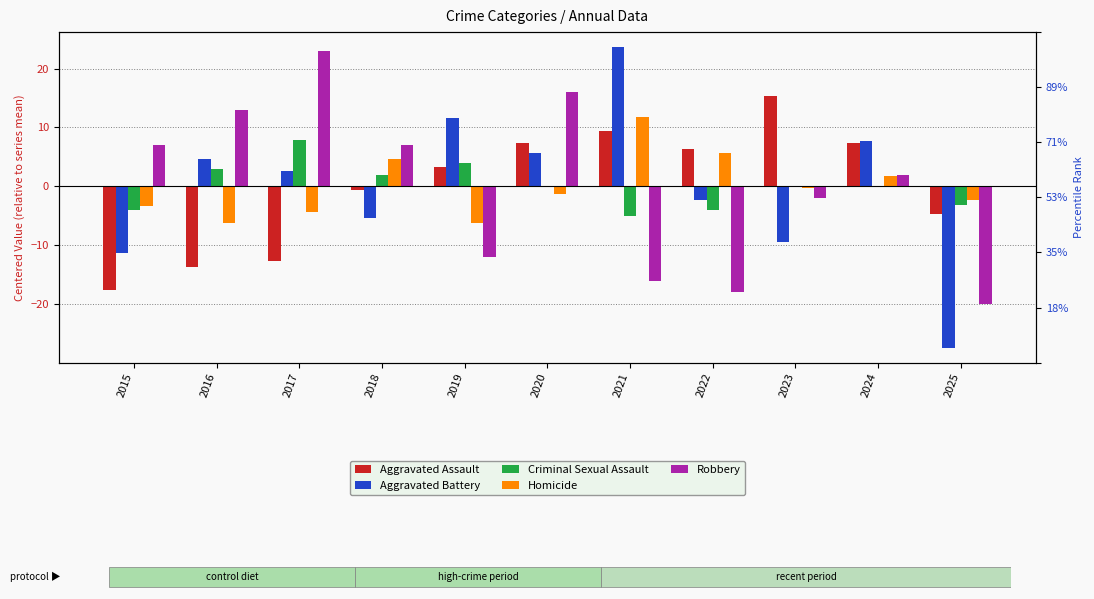

What is the difference between the maximum and minimum values in the Robbery series?

43.0